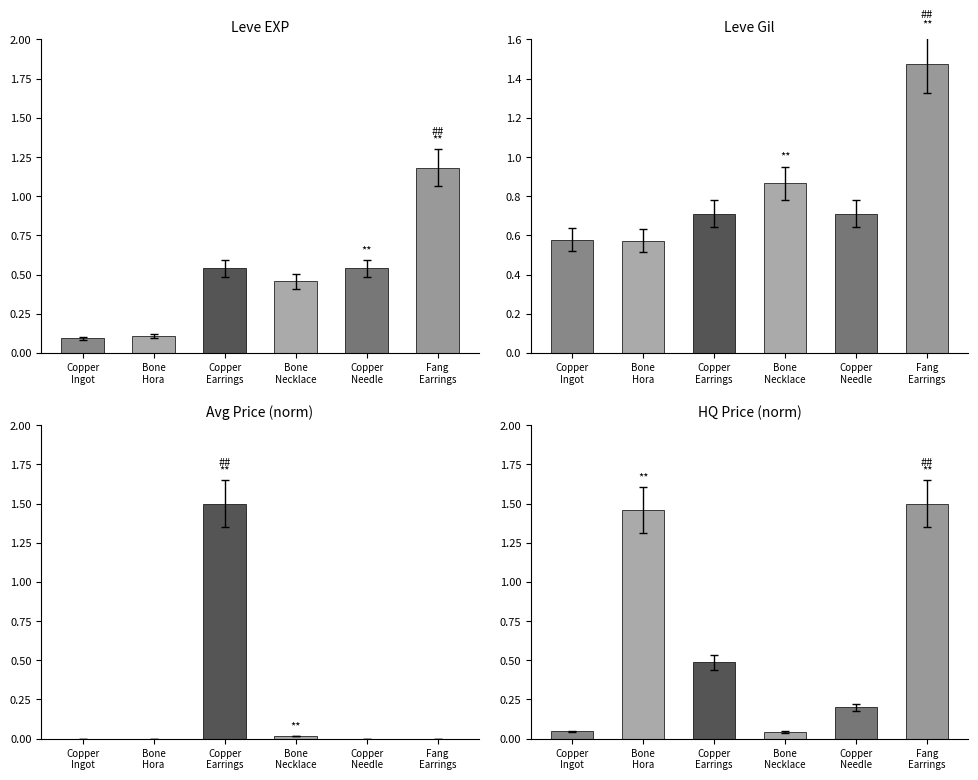

The chart shows a value of 0.0 at Copper
Ingot. True or false?

True